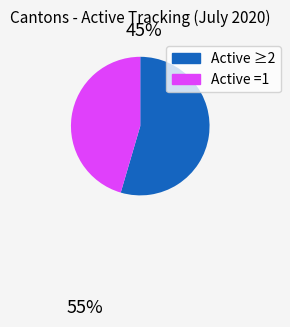

Does any single category account for the majority?

Yes